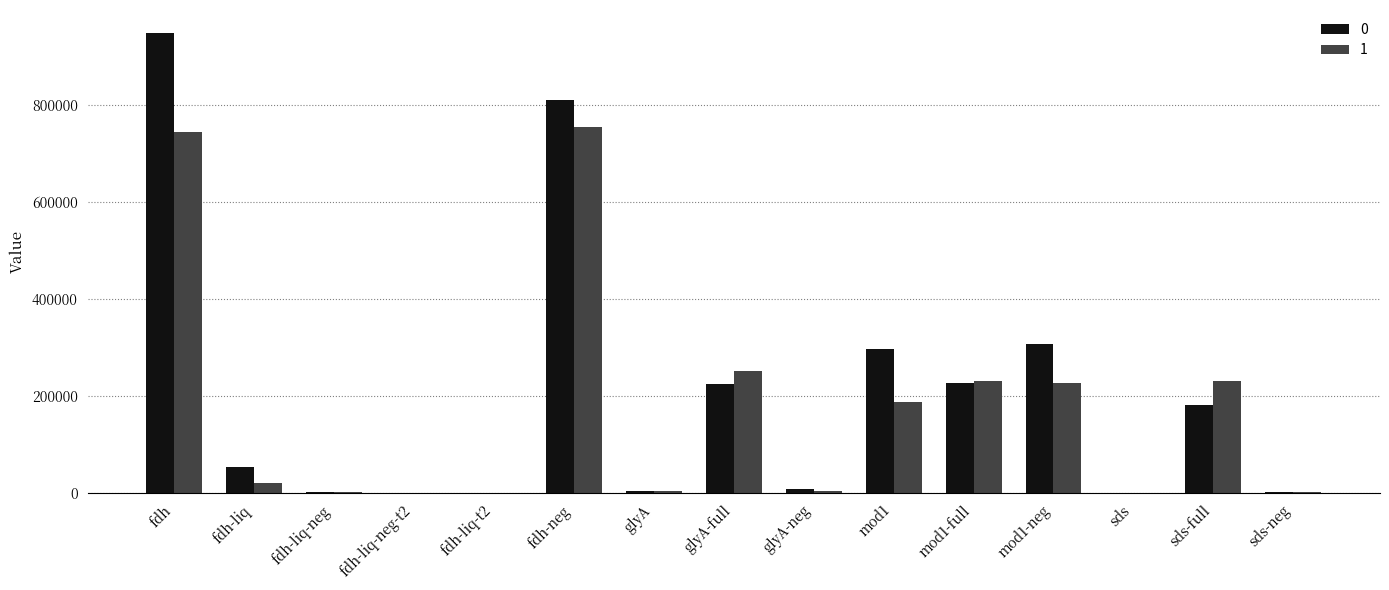

What is the spread (max minus min) of values at sds?

603.9